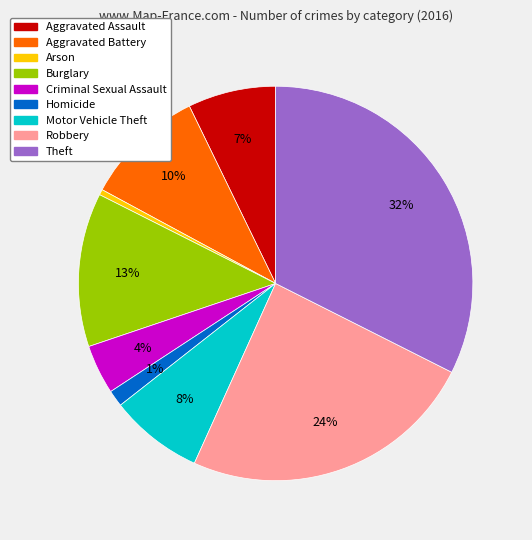

Which category has the biggest portion of the pie?

Theft